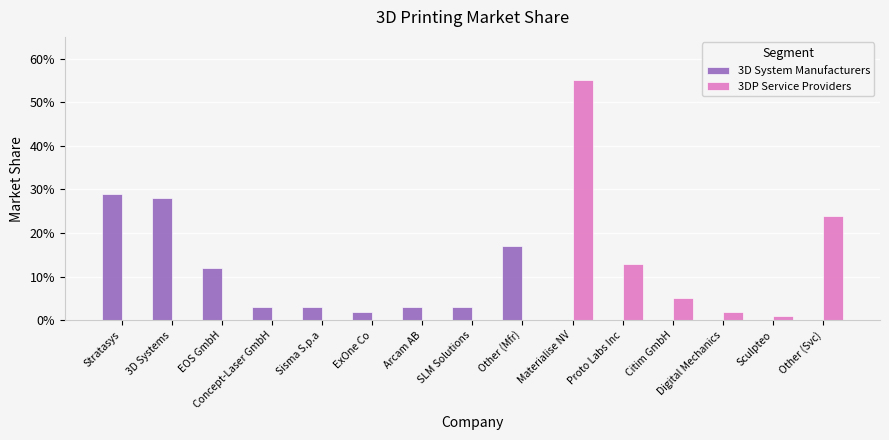

Does the chart contain stacked bars?

No